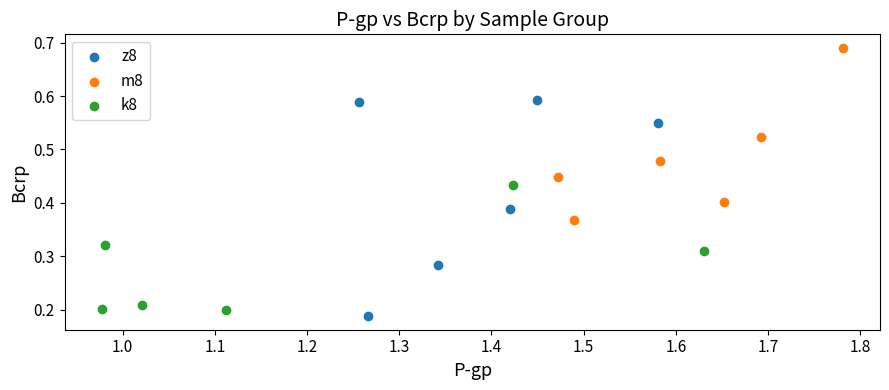

Which series contains the highest Y value?

m8